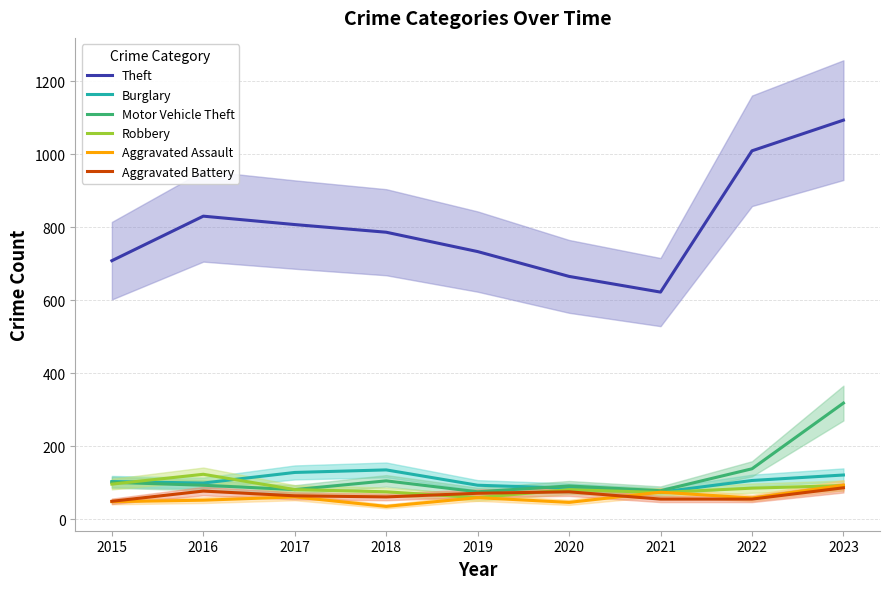

What is the greatest value displayed?

1093